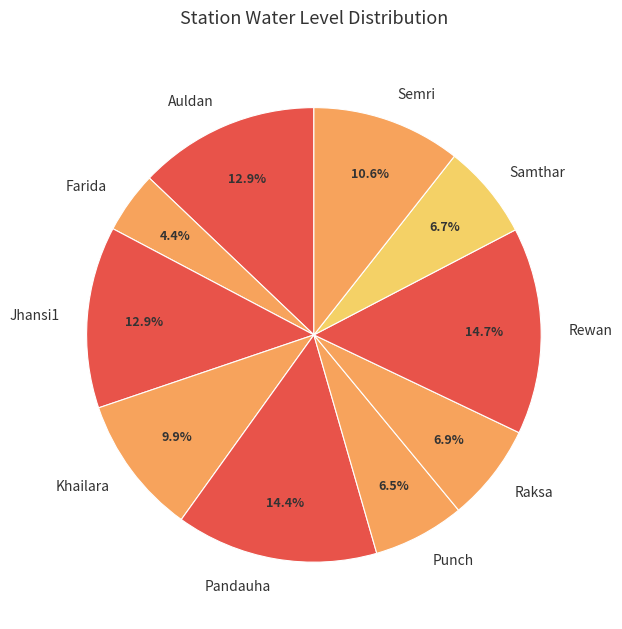

Approximately how many times larger is the value at Jhansi1 compared to Raksa?

1.9